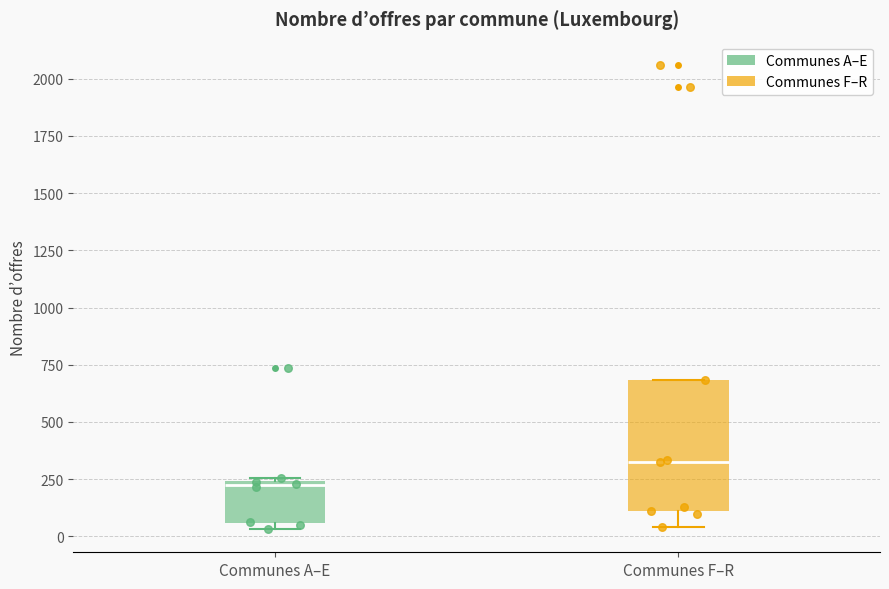

Where does the lower whisker of the box for Communes F–R end on the y-axis? The values are not printed on the chart, so give them approximately, as read against the axis.

50